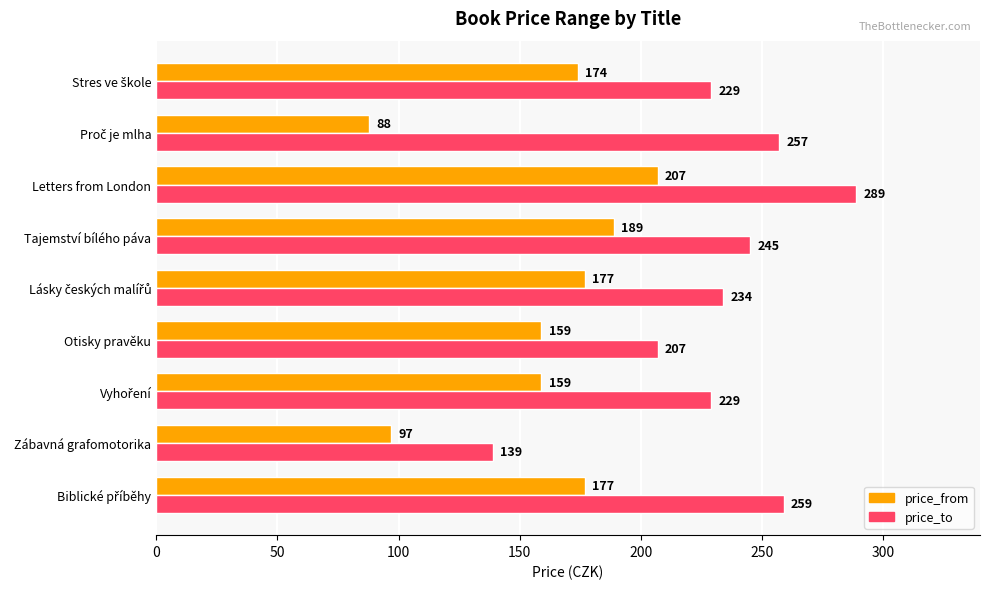

Is it true that price_from equals 159 at Otisky pravěku?

True